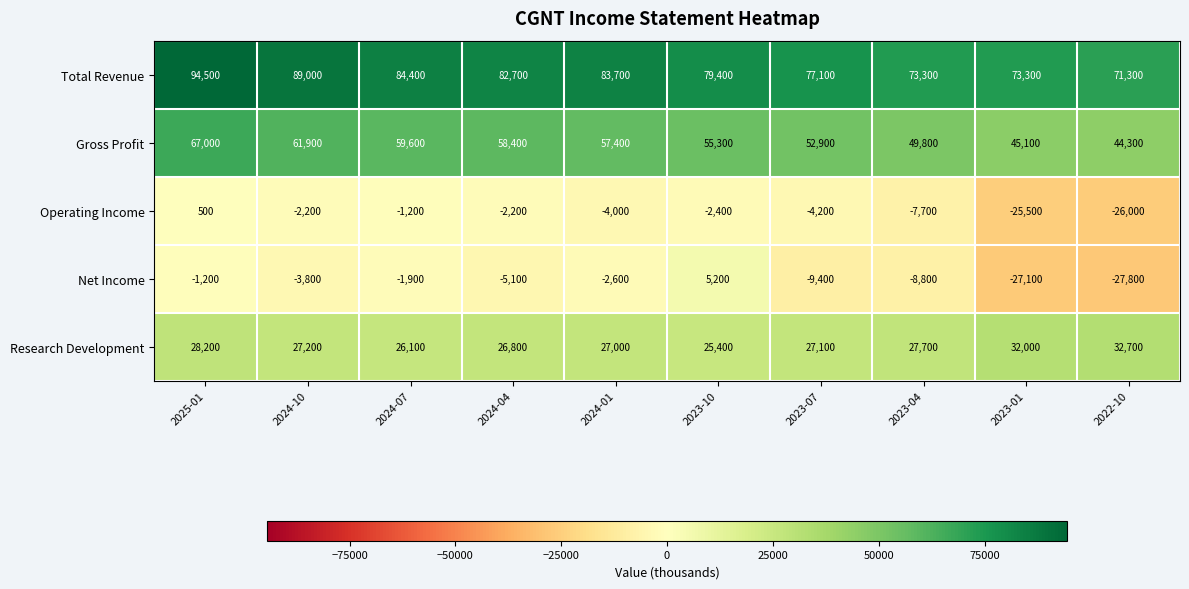

At which label is Gross Profit closest to 55650?

2023-10